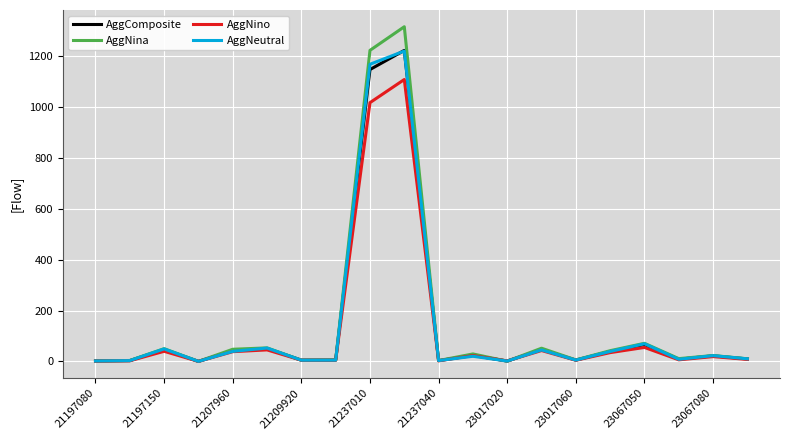

What is the maximum value shown in the chart?

1317.0